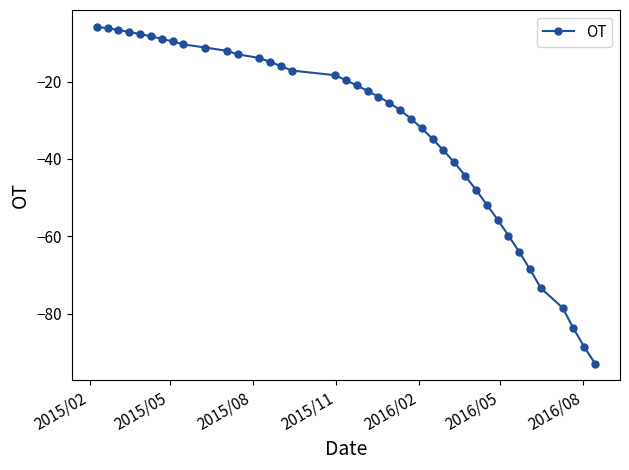

Does the chart have visible grid lines?

No